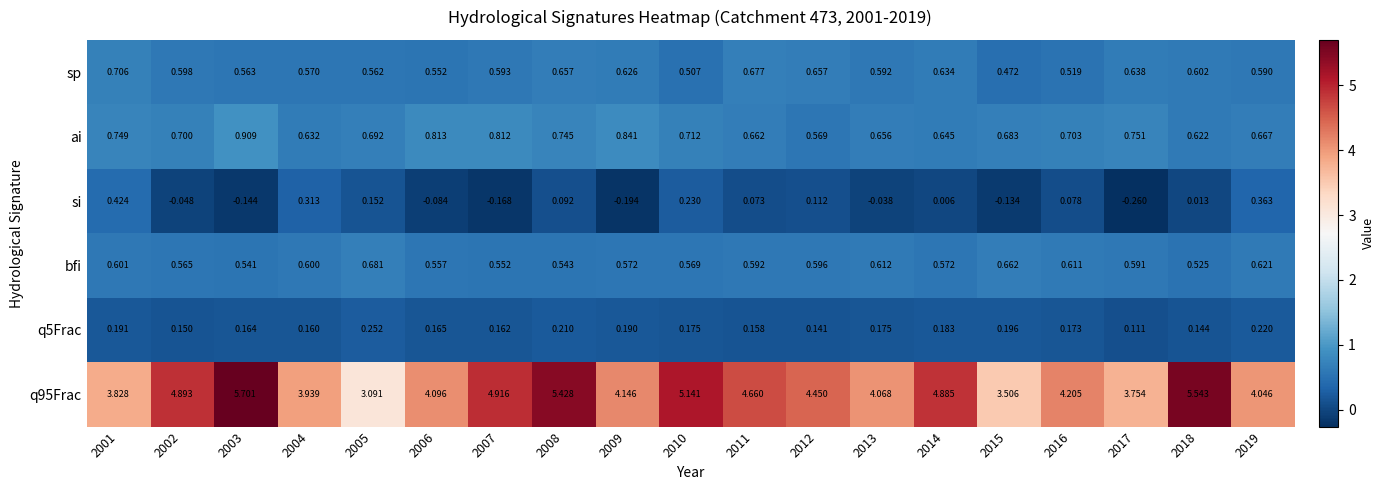

Is the value of ai at 2008 greater than the value of q95Frac at 2009?

No